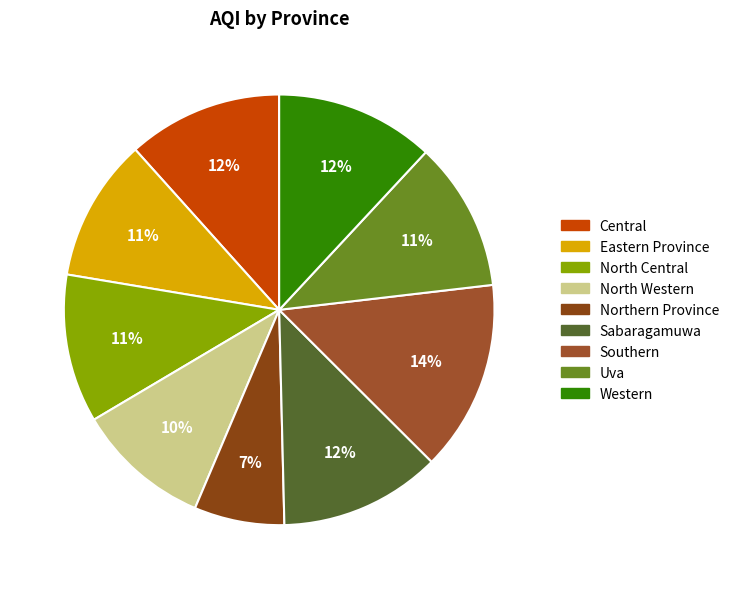

What percentage is the Eastern Province slice, to the nearest percent?

11%